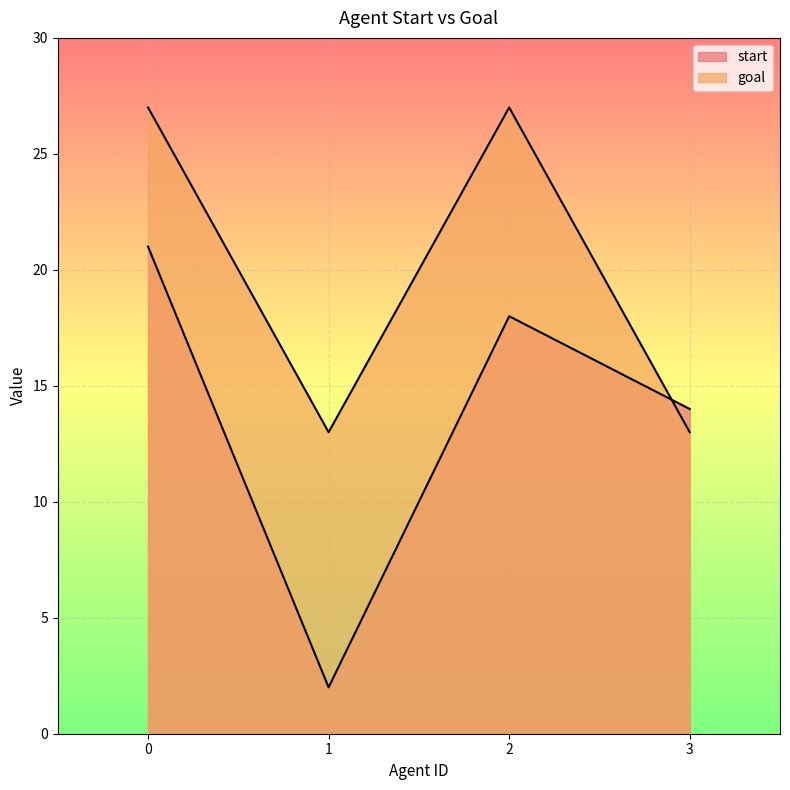

Which series has the largest total across all categories?

goal